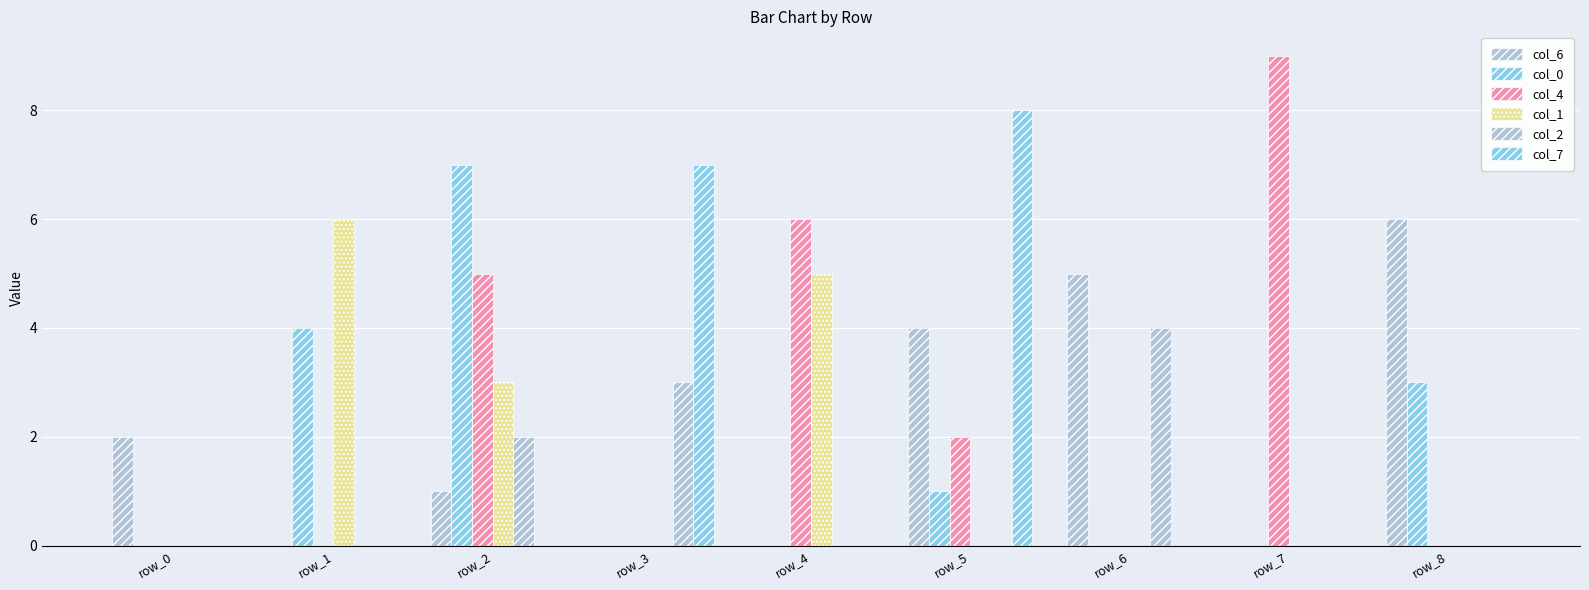

Which series has the largest total across all categories?

col_4